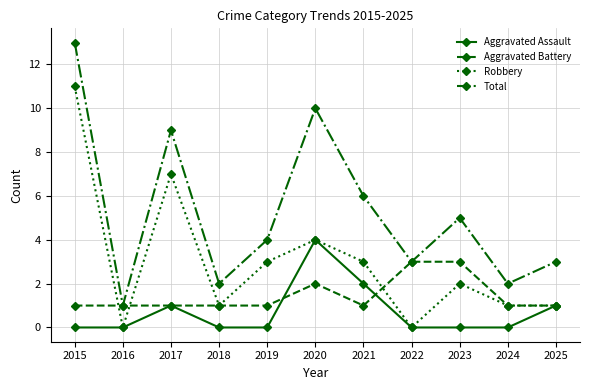

True or false: Robbery has more than 1 interior local peaks.

True